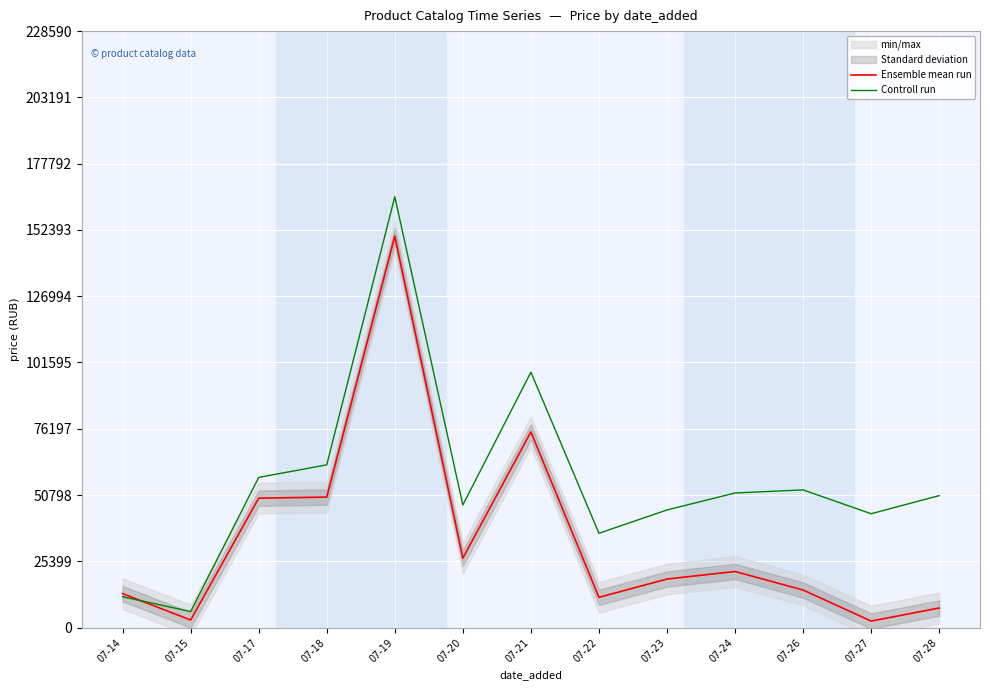

What is the value of the Ensemble mean run point at the 1st from the left?

12999.0